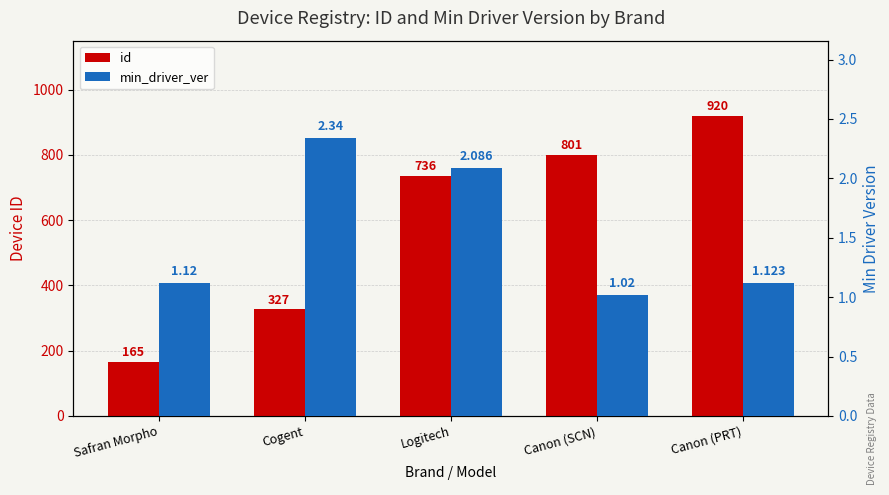

Reading left to right, what are all the values shown in this chart?

id: 165.0	327.0	736.0	801.0	920.0
min_driver_ver: 1.1	2.3	2.1	1.0	1.1